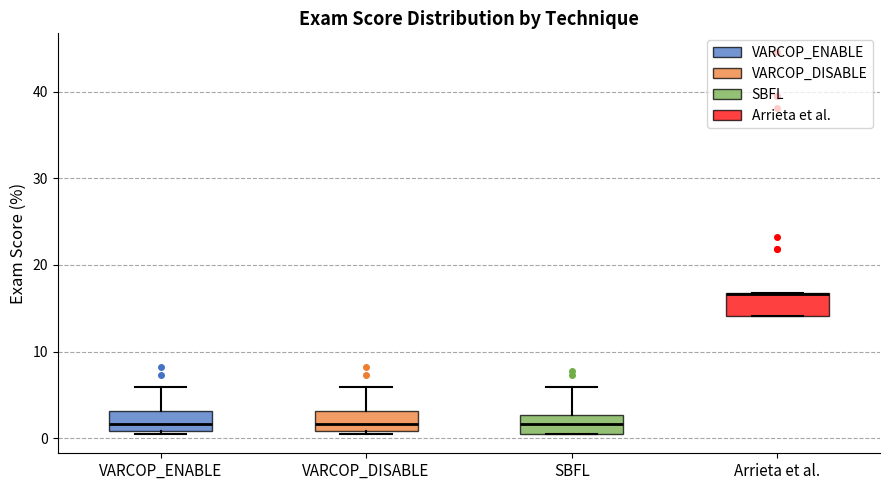

Where is the upper edge of the box for VARCOP_DISABLE on the y-axis? The values are not printed on the chart, so give them approximately, as read against the axis.

3